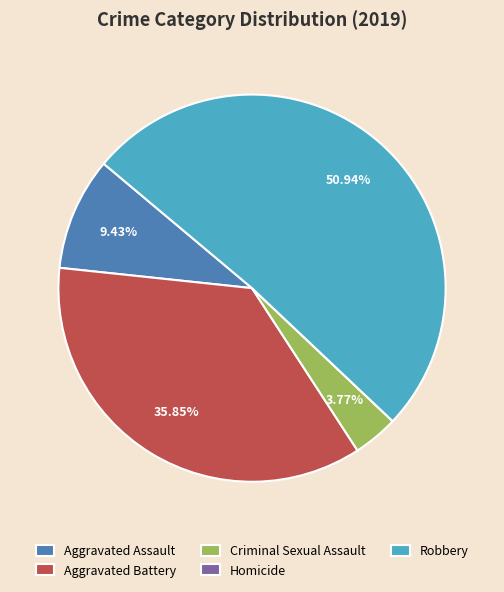

To the nearest percent, what is the difference between the largest and smallest slice percentages?

51%